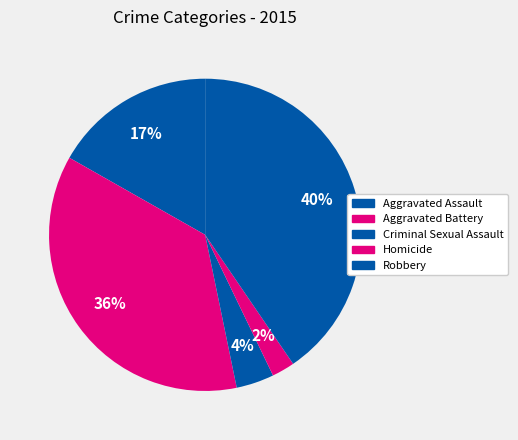

To the nearest percent, what portion does Aggravated Assault represent?

17%